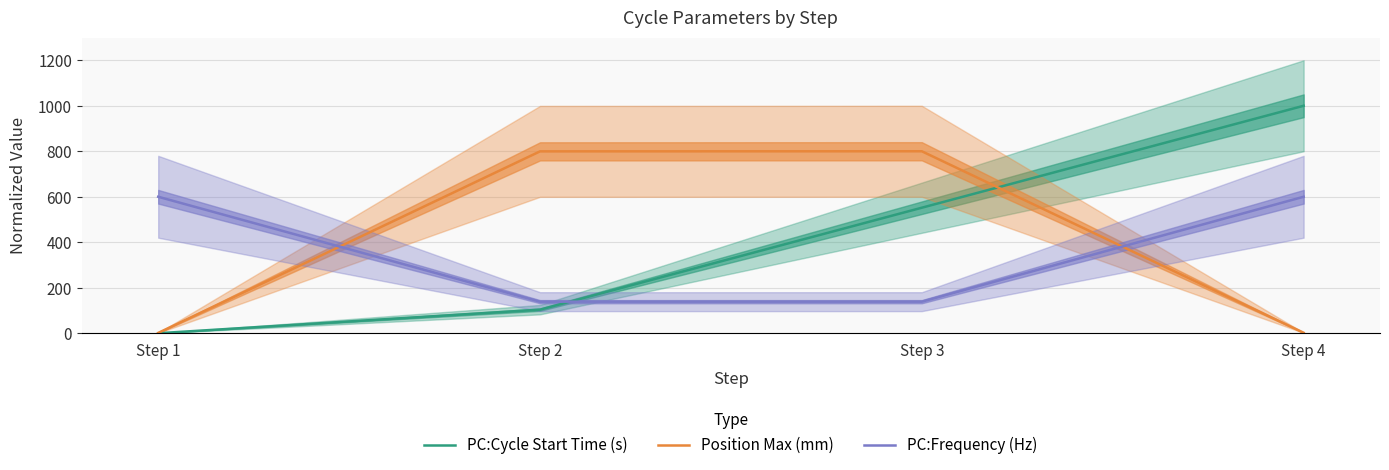

What is the difference between the maximum and minimum values in the PC:Cycle Start Time (s) series?

1000.0